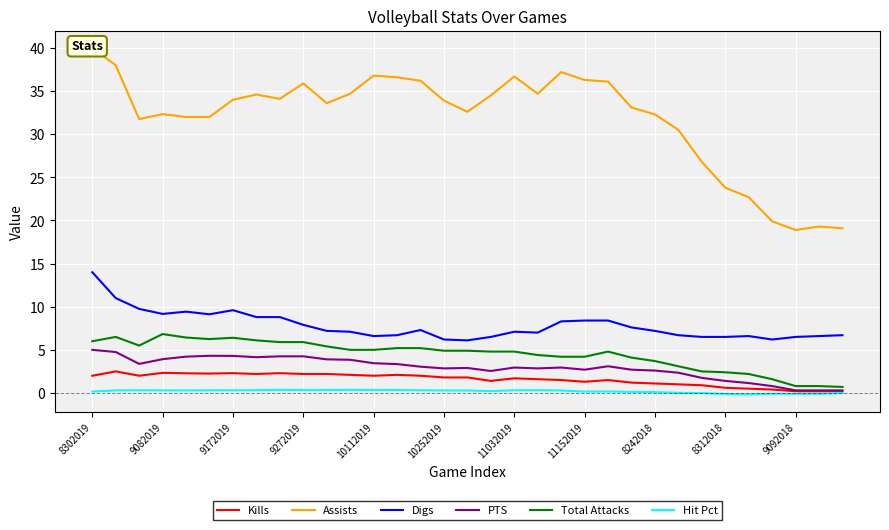

True or false: Assists and PTS intersect in this chart.

False